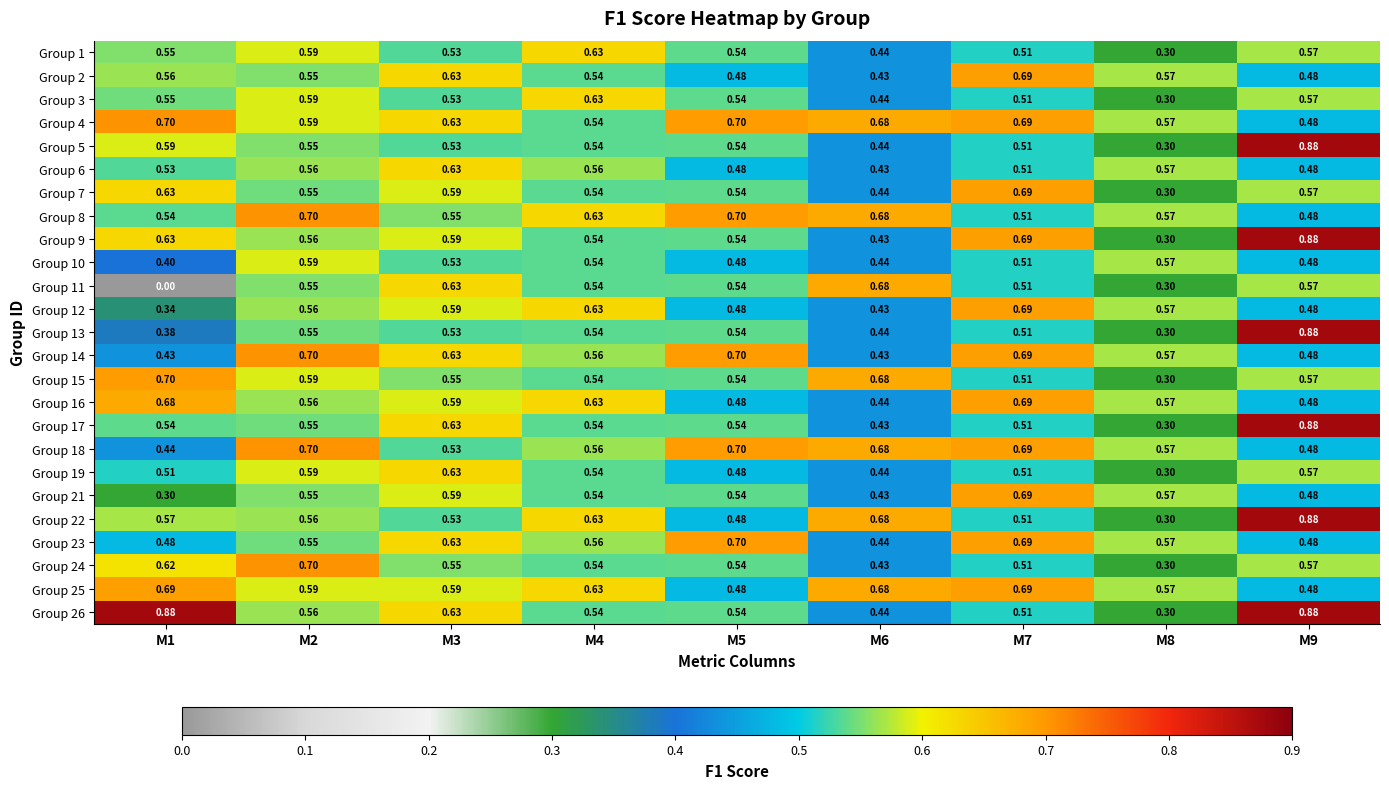

Which series has the largest total across all categories?

Group 4